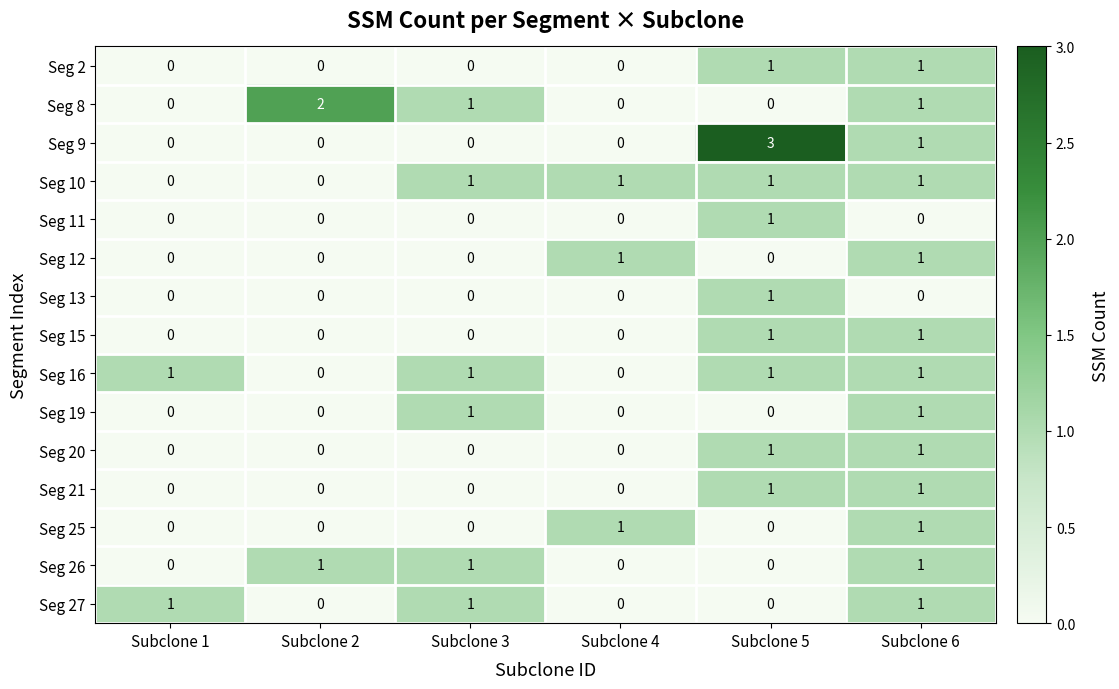

What is the sum of all Seg 9 values?

4